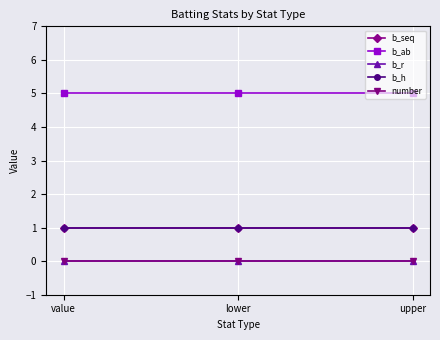

Reading right to left, list all the values displayed in this chart.

b_seq: upper=1	lower=1	value=1
b_ab: upper=5	lower=5	value=5
b_r: upper=0	lower=0	value=0
b_h: upper=1	lower=1	value=1
number: upper=0	lower=0	value=0